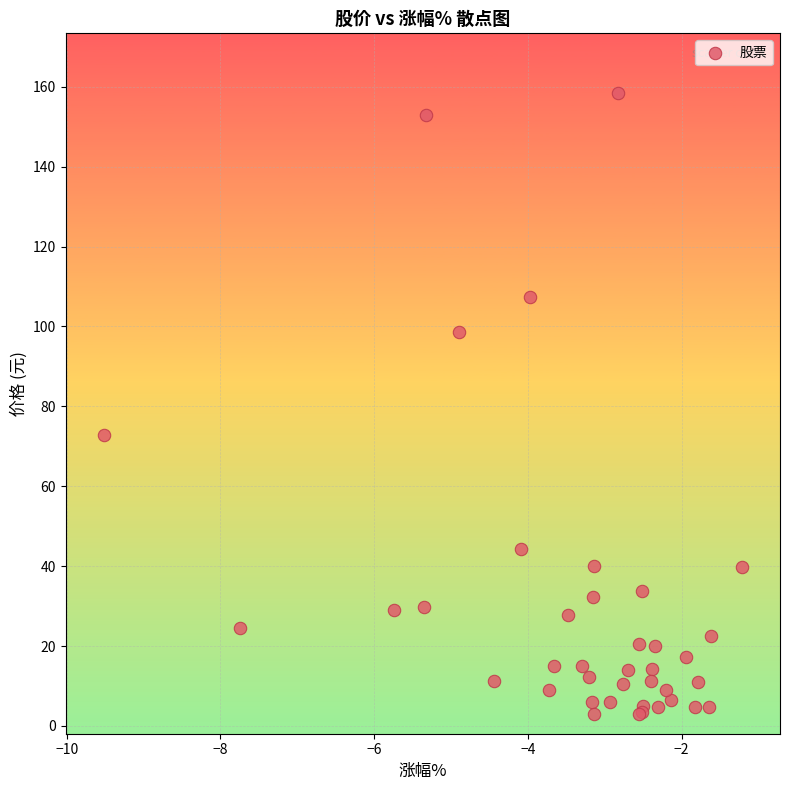

What Y value in the scatter plot is closest to 80?

72.9